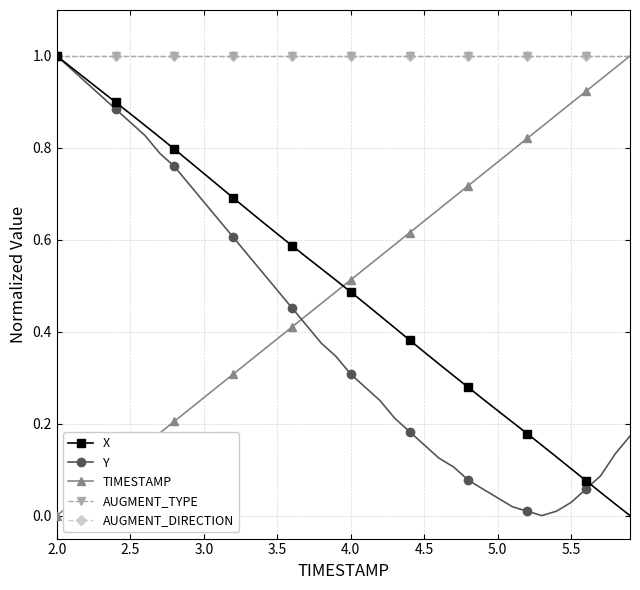

At how many categories does at least one series exceed 0?

40